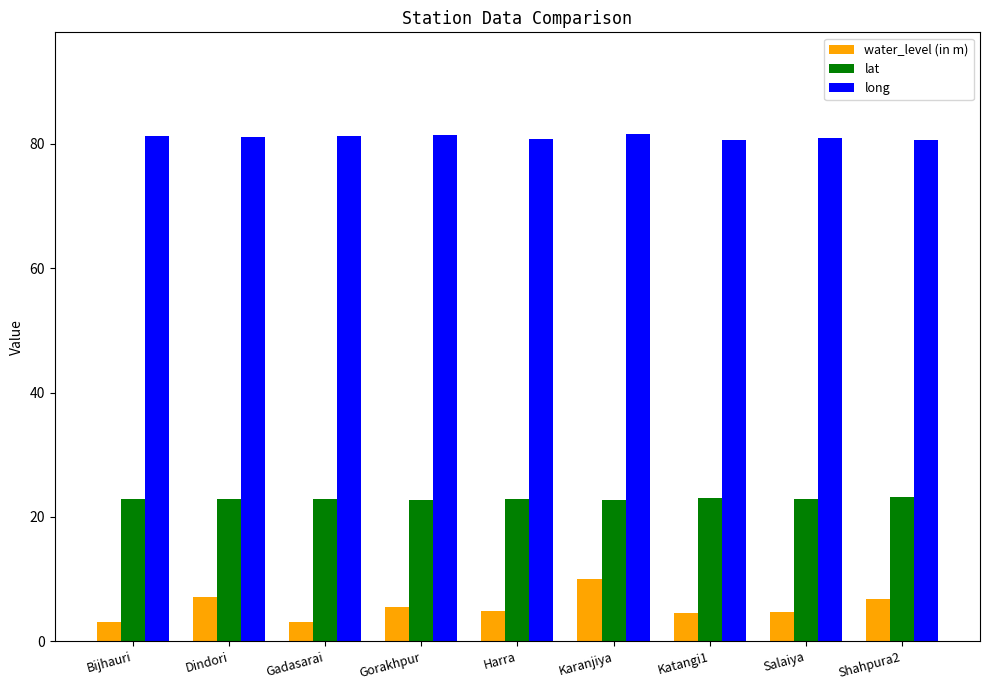

At how many categories does at least one series exceed 47?

9